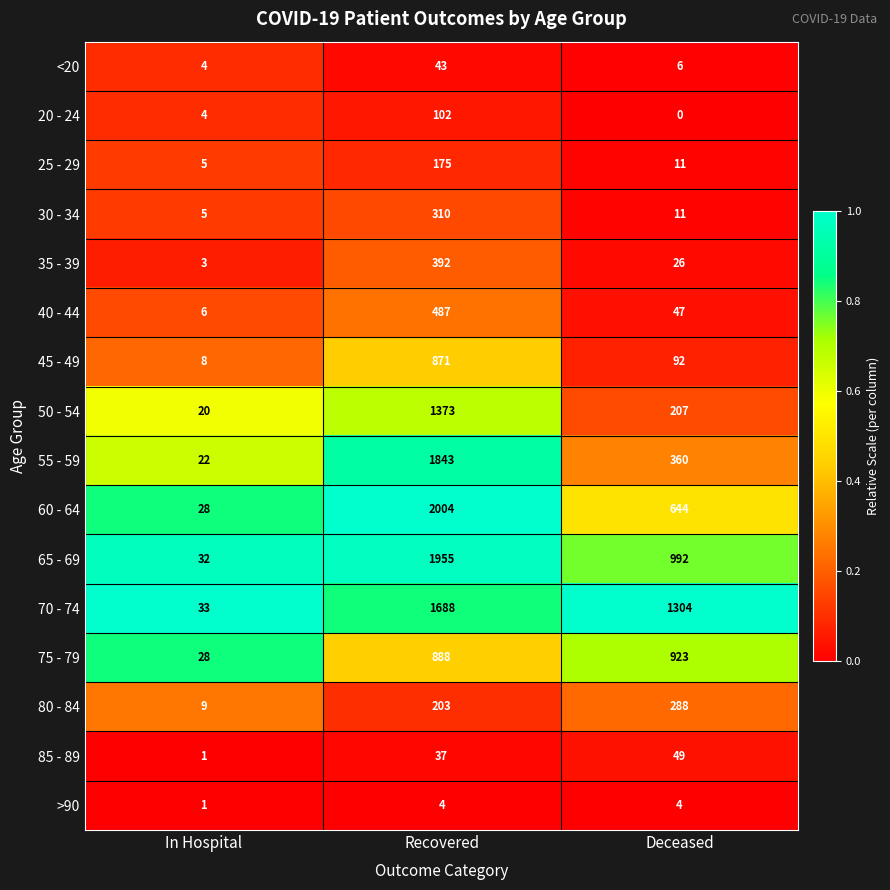

How many 60 - 64 values are between 28 and 2004?

3